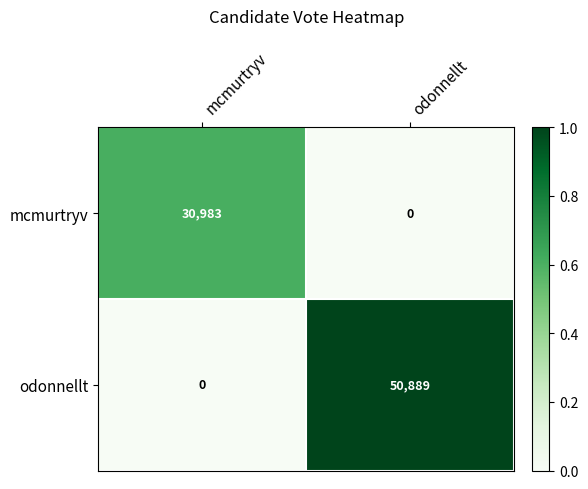

The value of odonnellt at mcmurtryv is 29040. True or false?

False